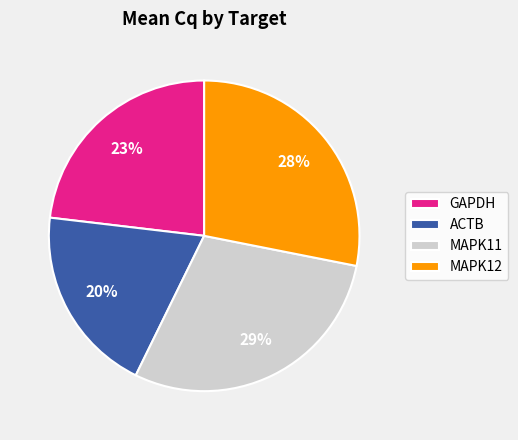

Which slice is the smallest?

ACTB